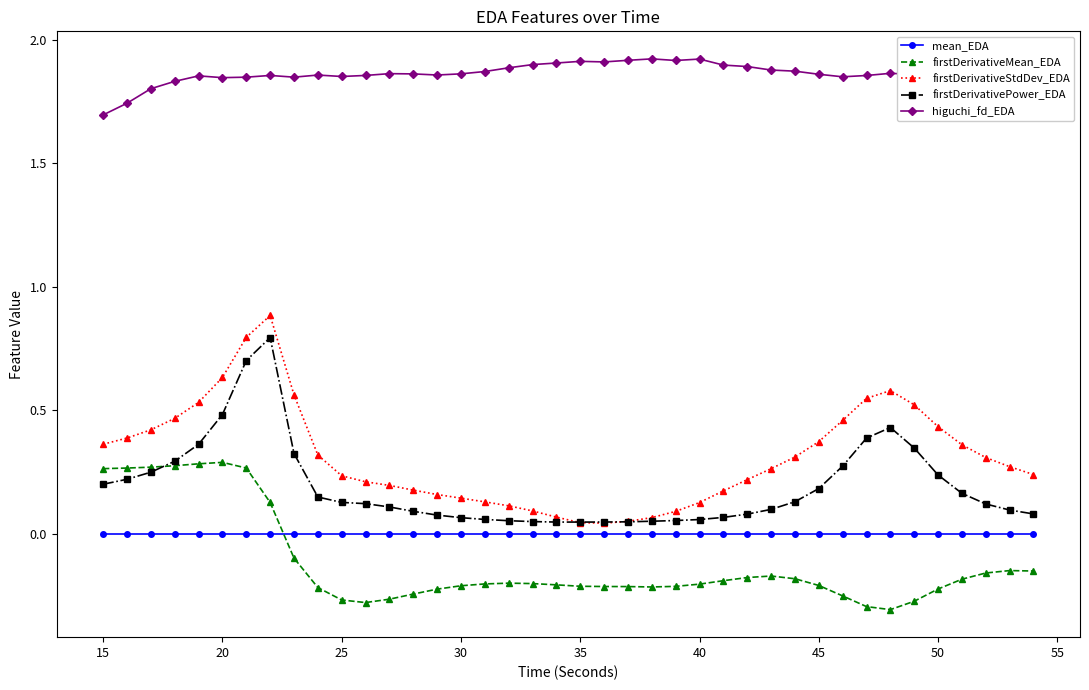

Which series has the widest spread of values?

firstDerivativeStdDev_EDA